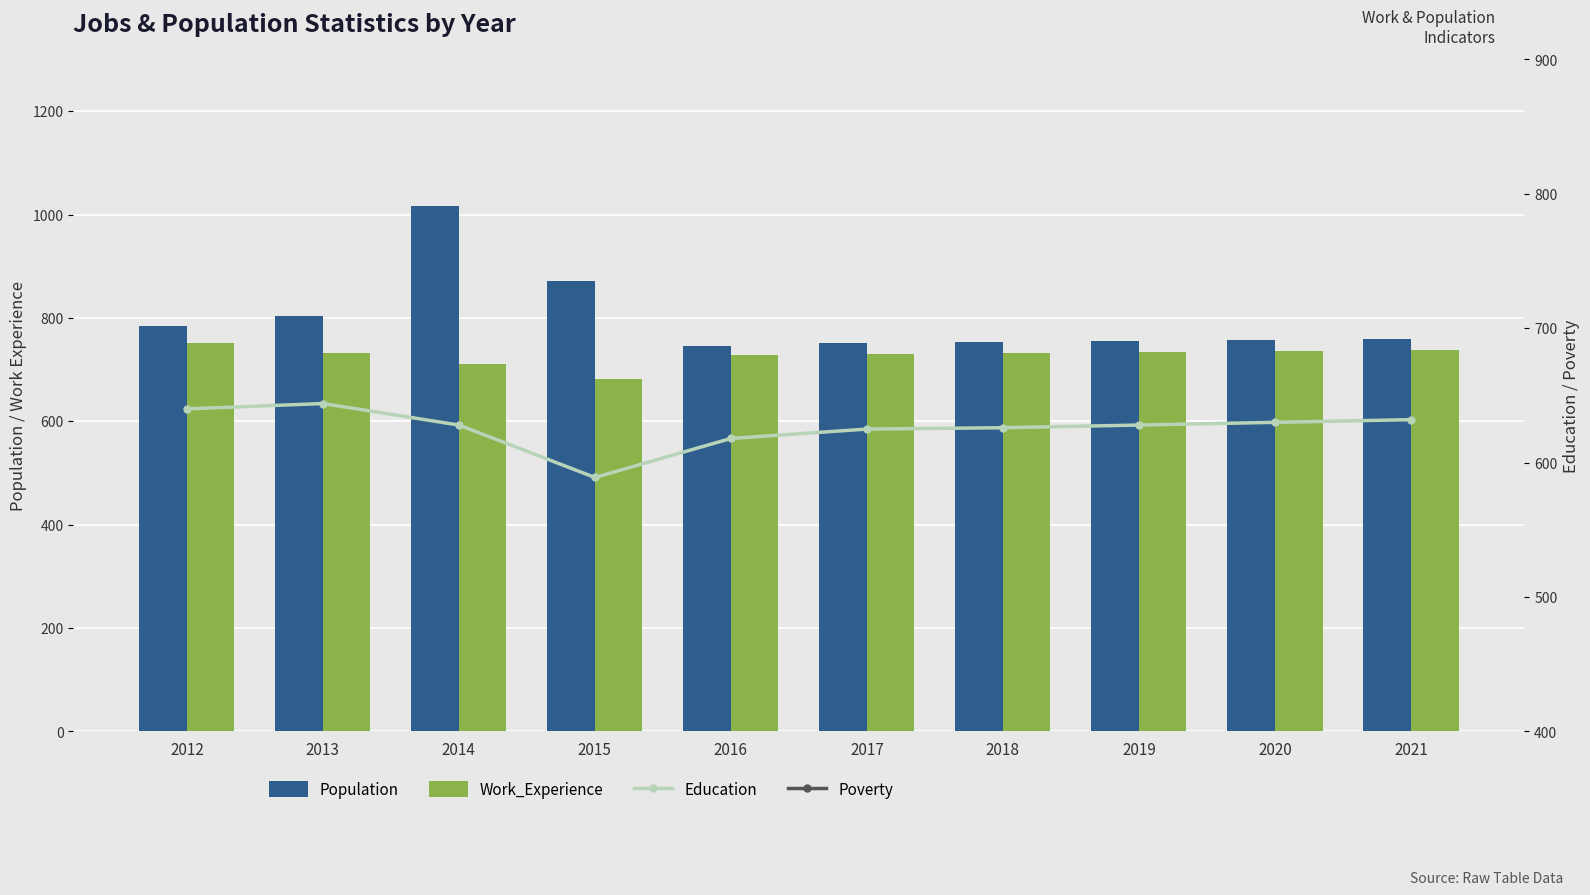

What are all the series names shown in the legend?

Population, Work_Experience, Education, Poverty